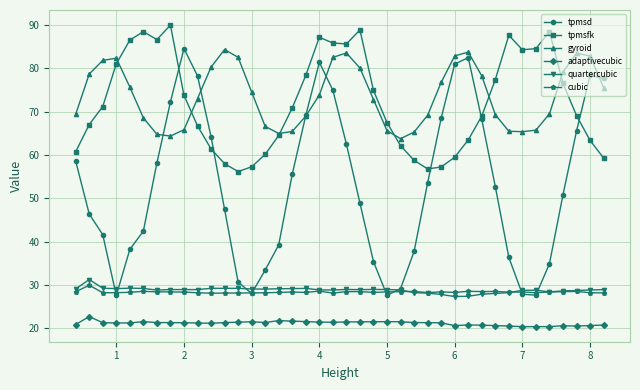

In tpmsfk, how many points are higher than both neighbors (excluding endpoints)?

6